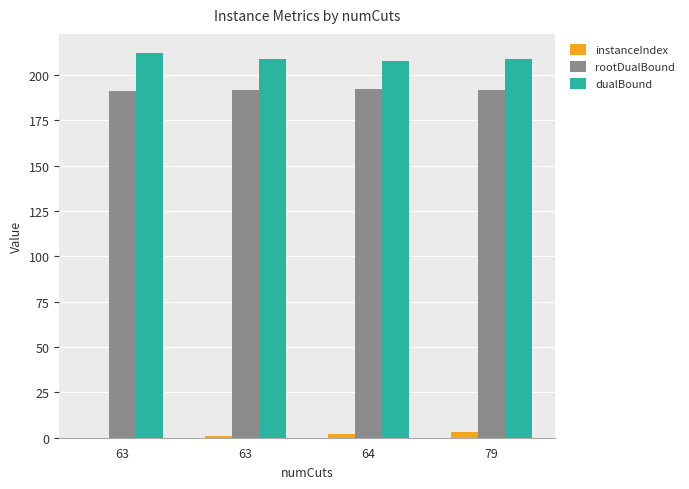

Reading left to right, list all the values displayed in this chart.

instanceIndex: 63=0.0	63=1.0	64=2.0	79=3.0
rootDualBound: 63=190.9	63=191.6	64=192.0	79=191.8
dualBound: 63=212.0	63=209.0	64=207.5	79=208.5